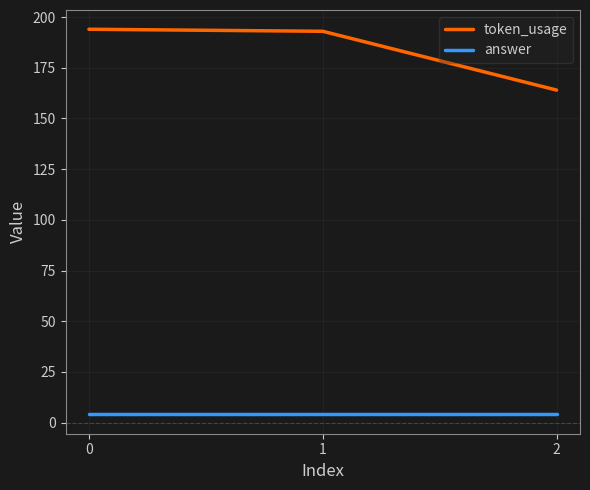

Is it true that answer equals 4 at 0?

True